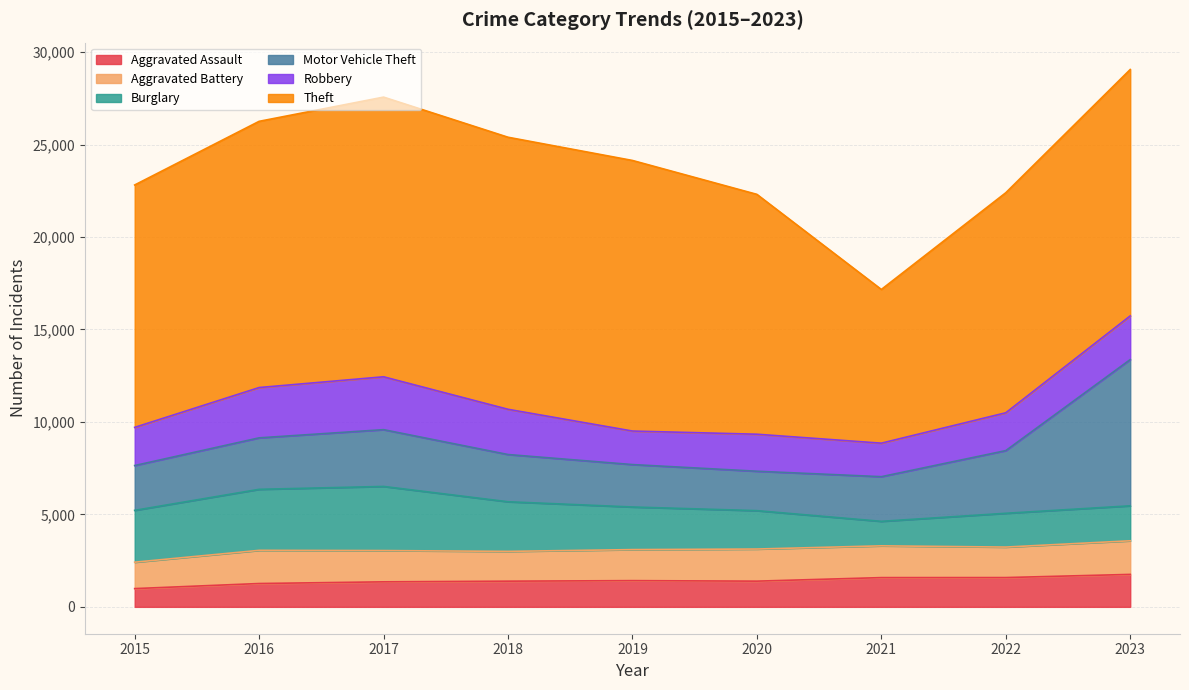

Is it true that Aggravated Assault equals 2259 at 2019?

False